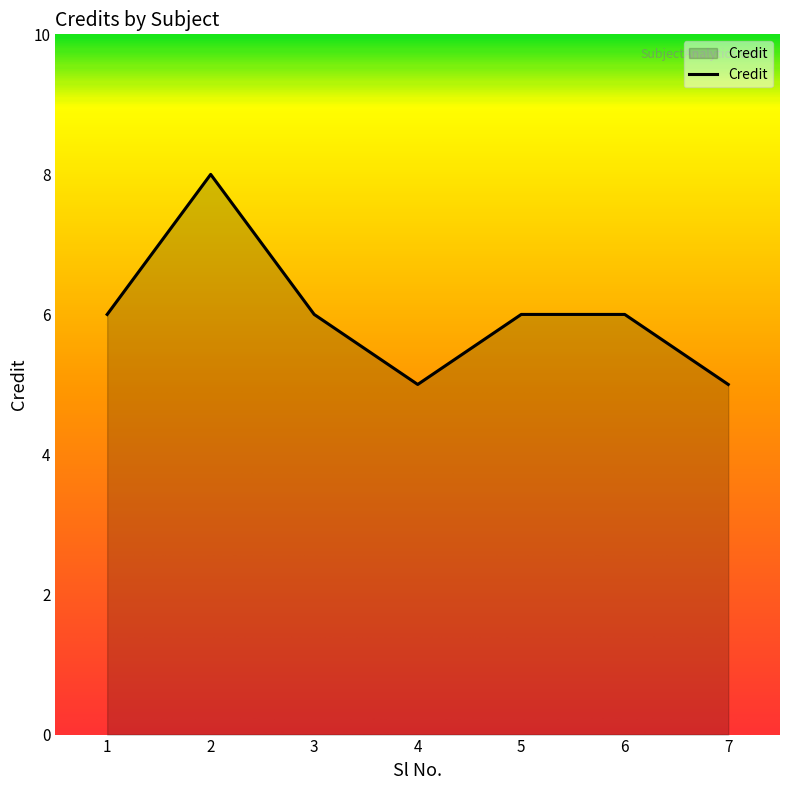

Where is the first local maximum?

2